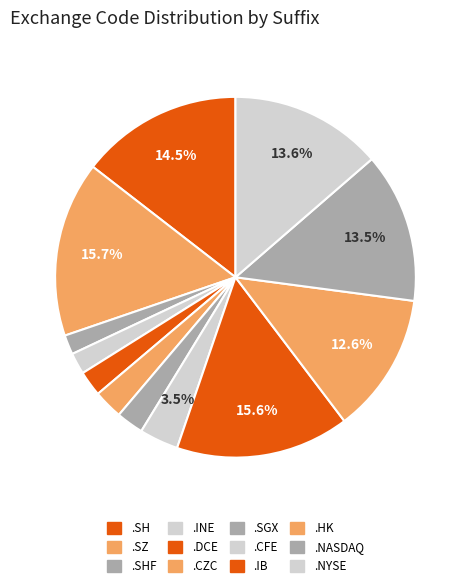

Count the number of slices in the pie.

12